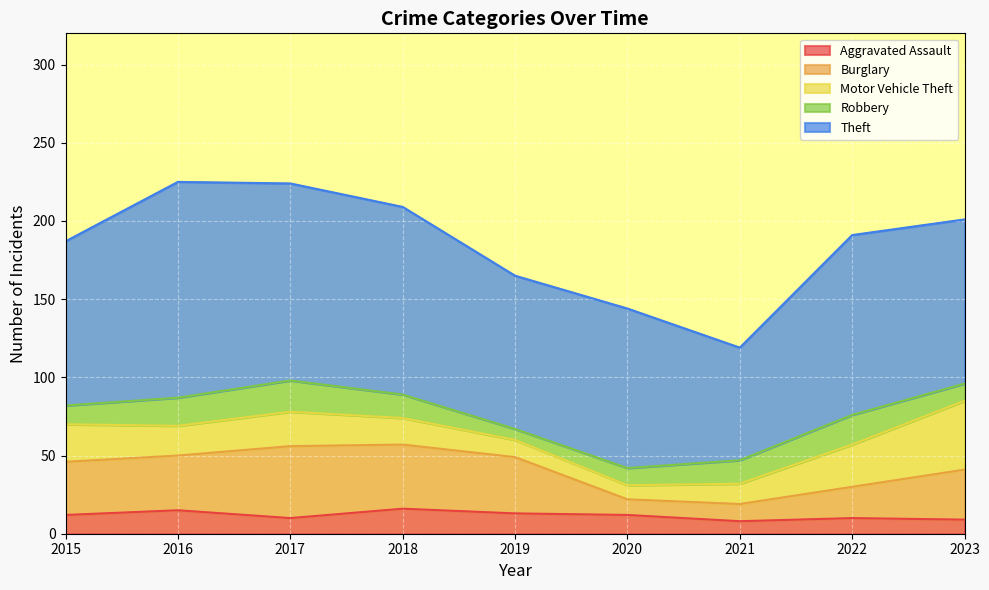

What is the maximum value for Motor Vehicle Theft?

44